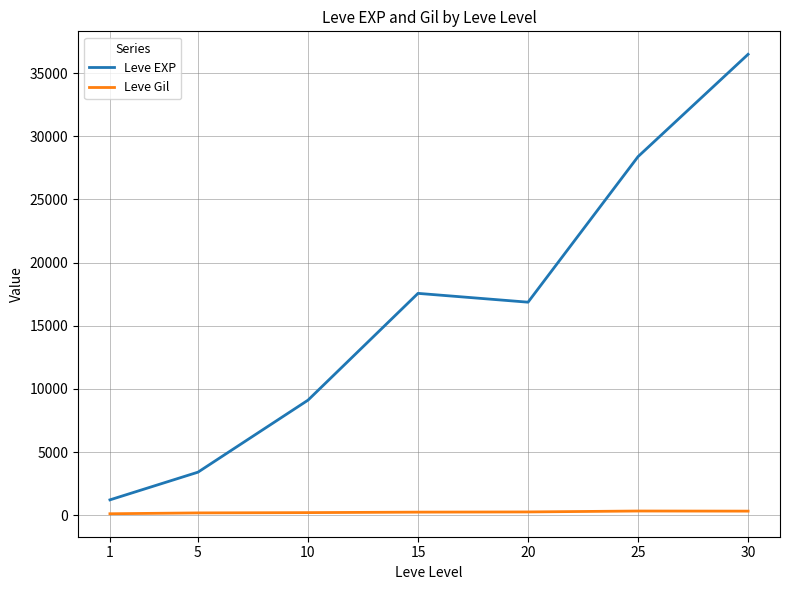

What is the maximum value for Leve EXP?

36492.5